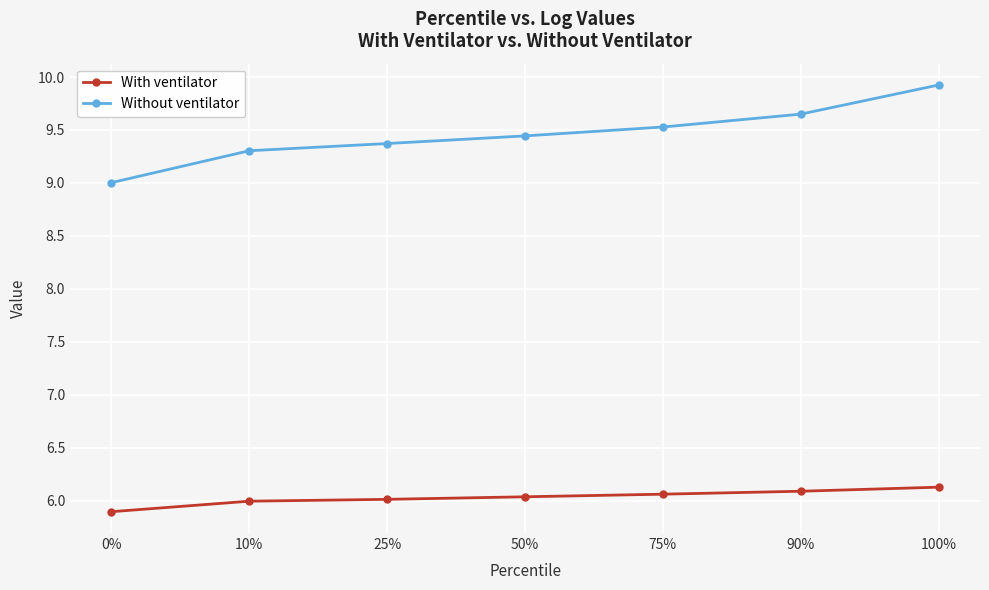

What is the difference between the maximum and second lowest values in the With ventilator series?

0.1